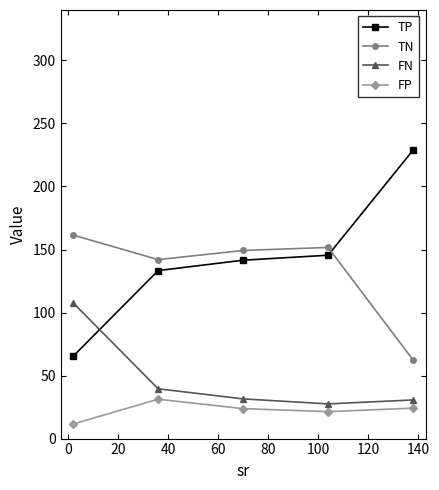

How many data points in FN are less than 31?

2